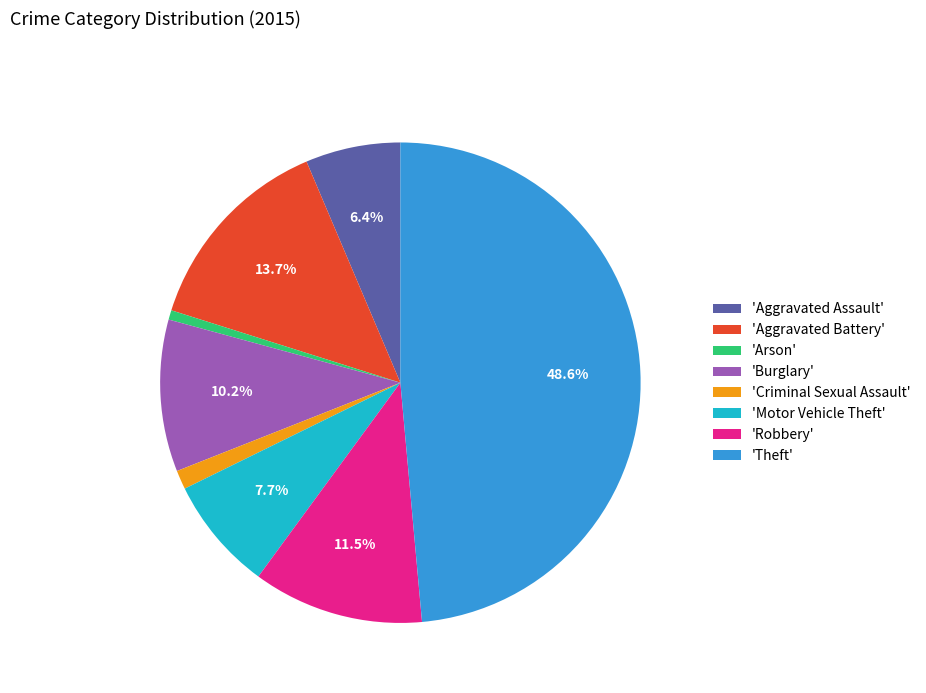

Rank the categories by value from highest to lowest.

'Theft', 'Aggravated Battery', 'Robbery', 'Burglary', 'Motor Vehicle Theft', 'Aggravated Assault', 'Criminal Sexual Assault', 'Arson'